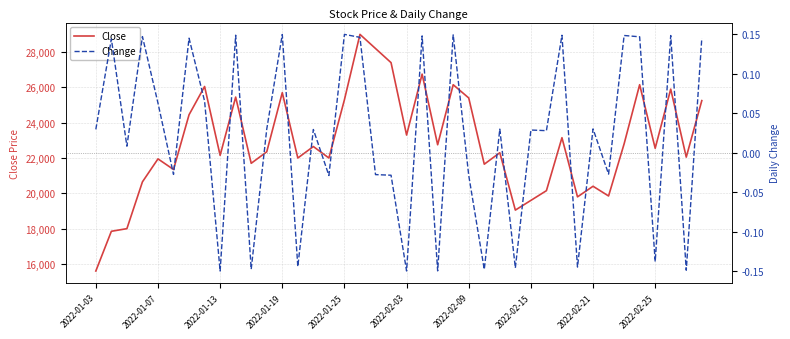

Reading left to right, list all the values displayed in this chart.

Close: 15600.0	17850.0	18000.0	20650.0	21950.0	21350.0	24450.0	26050.0	22150.0	25450.0	21700.0	22350.0	25700.0	22000.0	22650.0	22000.0	25300.0	29000.0	28200.0	27400.0	23300.0	26750.0	22750.0	26150.0	25400.0	21650.0	22300.0	19050.0	19600.0	20150.0	23150.0	19800.0	20400.0	19850.0	22800.0	26150.0	22550.0	25900.0	22050.0	25250.0
Change: 0.0	0.1	0.0	0.1	0.1	-0.0	0.1	0.1	-0.1	0.1	-0.1	0.0	0.1	-0.1	0.0	-0.0	0.1	0.1	-0.0	-0.0	-0.1	0.1	-0.1	0.1	-0.0	-0.1	0.0	-0.1	0.0	0.0	0.1	-0.1	0.0	-0.0	0.1	0.1	-0.1	0.1	-0.1	0.1